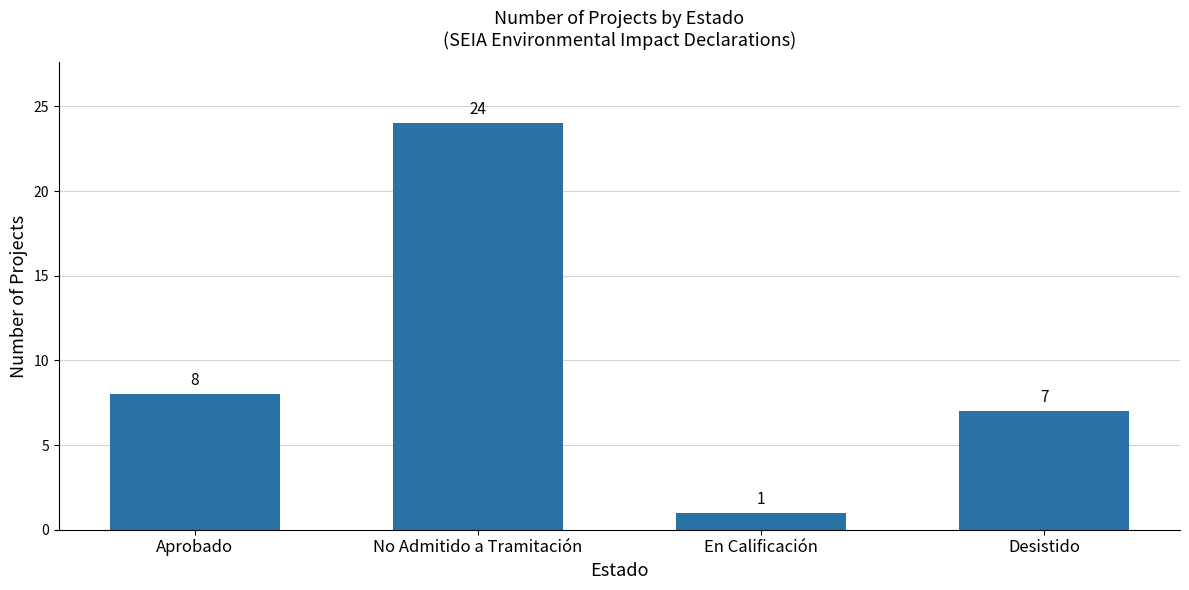

Rank the categories by value from lowest to highest.

En Calificación, Desistido, Aprobado, No Admitido a Tramitación